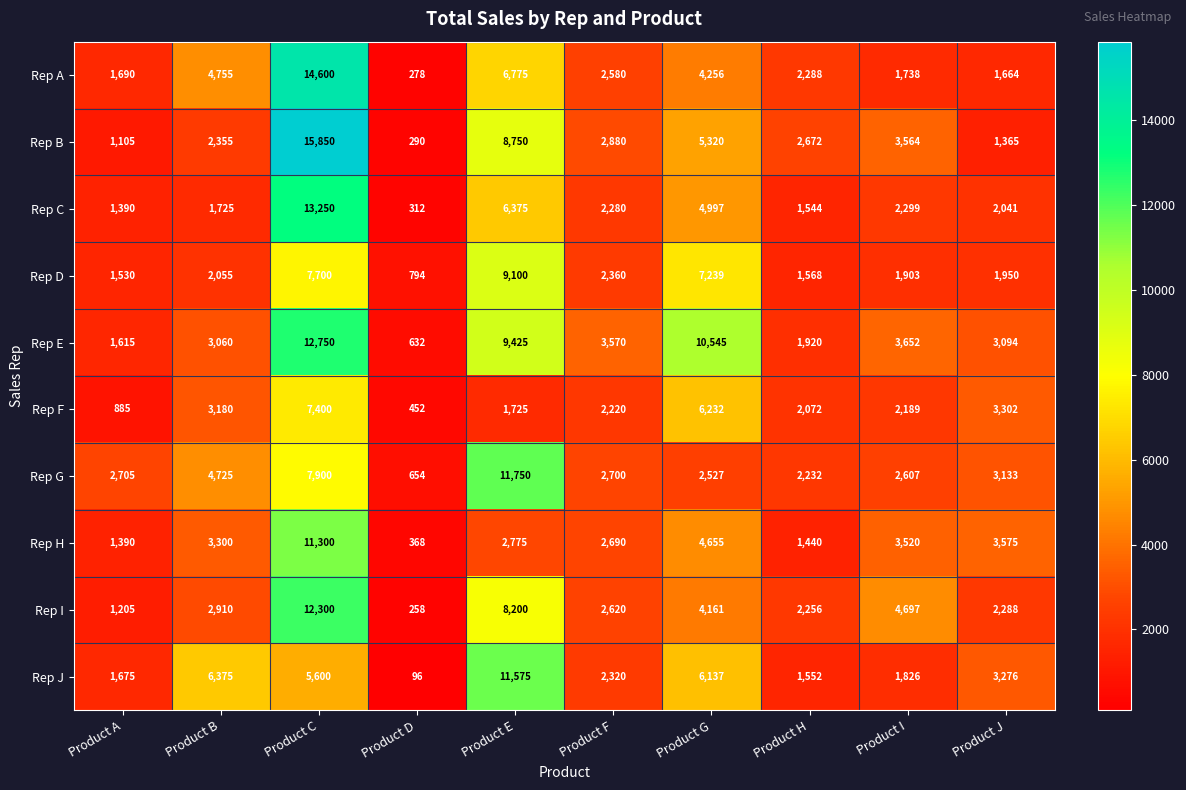

What is the maximum value shown in the chart?

15850